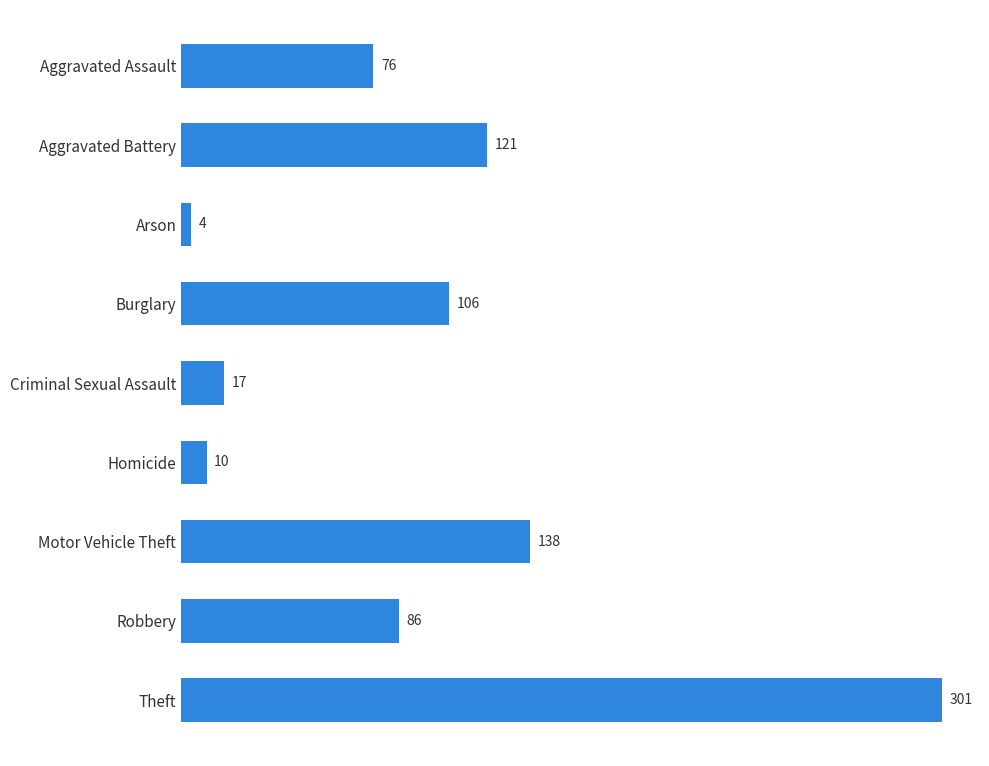

What is the change in value from Aggravated Battery to Robbery?

-35